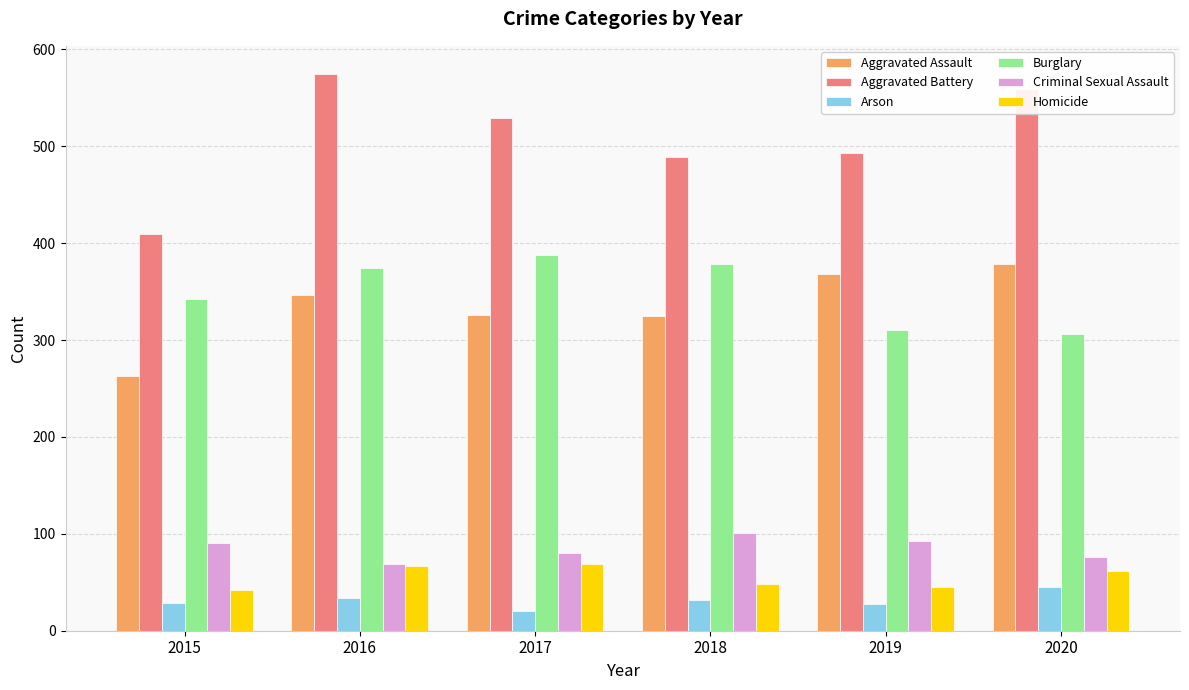

What is the difference between the maximum and second lowest values in the Aggravated Battery series?

86